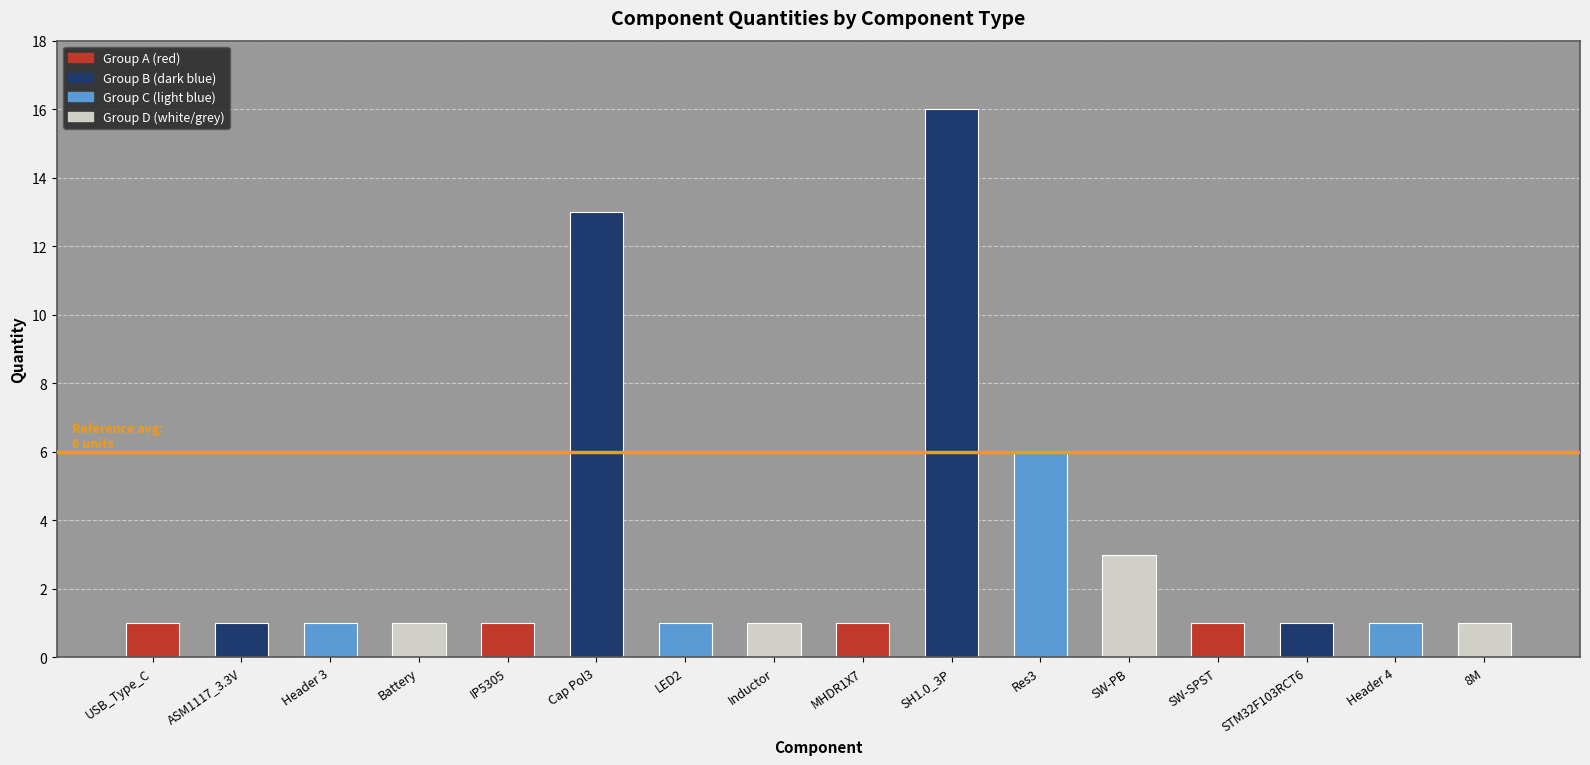

The value at Header 3 is 1. True or false?

True